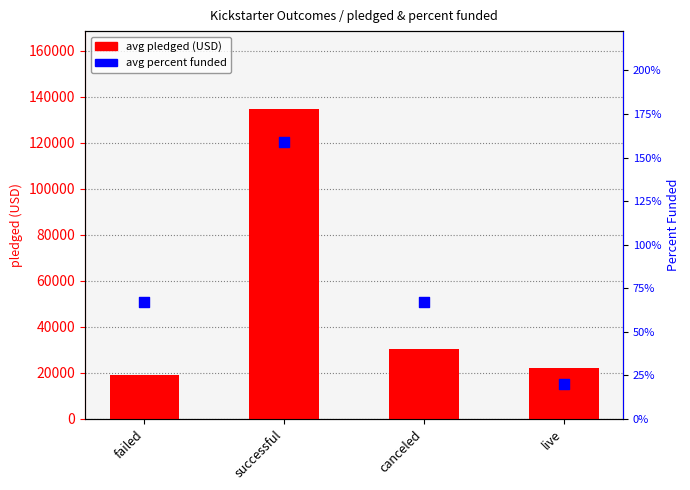

What is the total value across all series at canceled?

30398